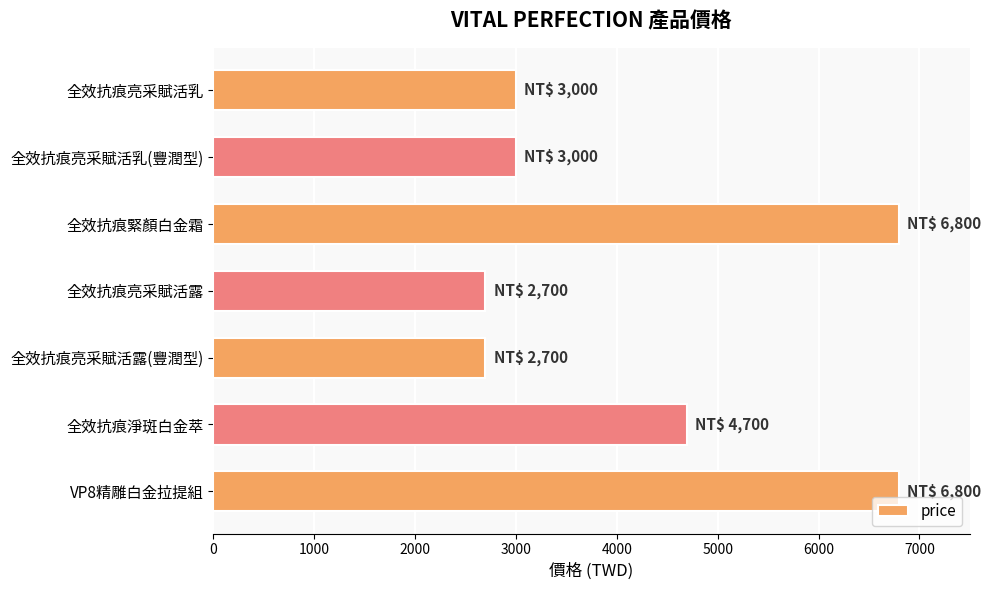

Which has a higher value, 全效抗痕亮采賦活露(豐潤型) or 全效抗痕緊顏白金霜?

全效抗痕緊顏白金霜